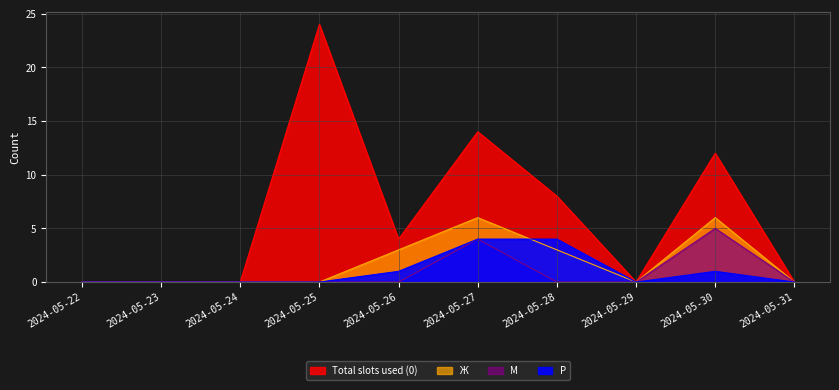

List the series in order of their peak value, highest first.

Total slots used (0), Ж, М, Р